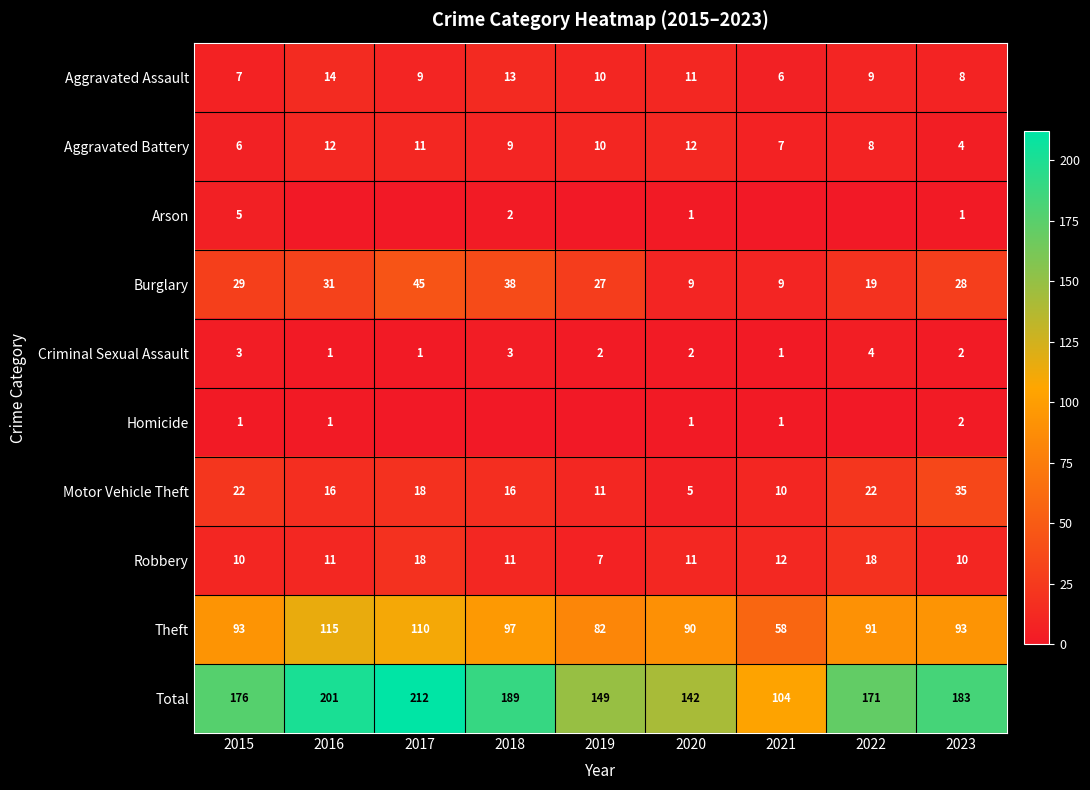

The value of Aggravated Battery at 2015 is 8. True or false?

False